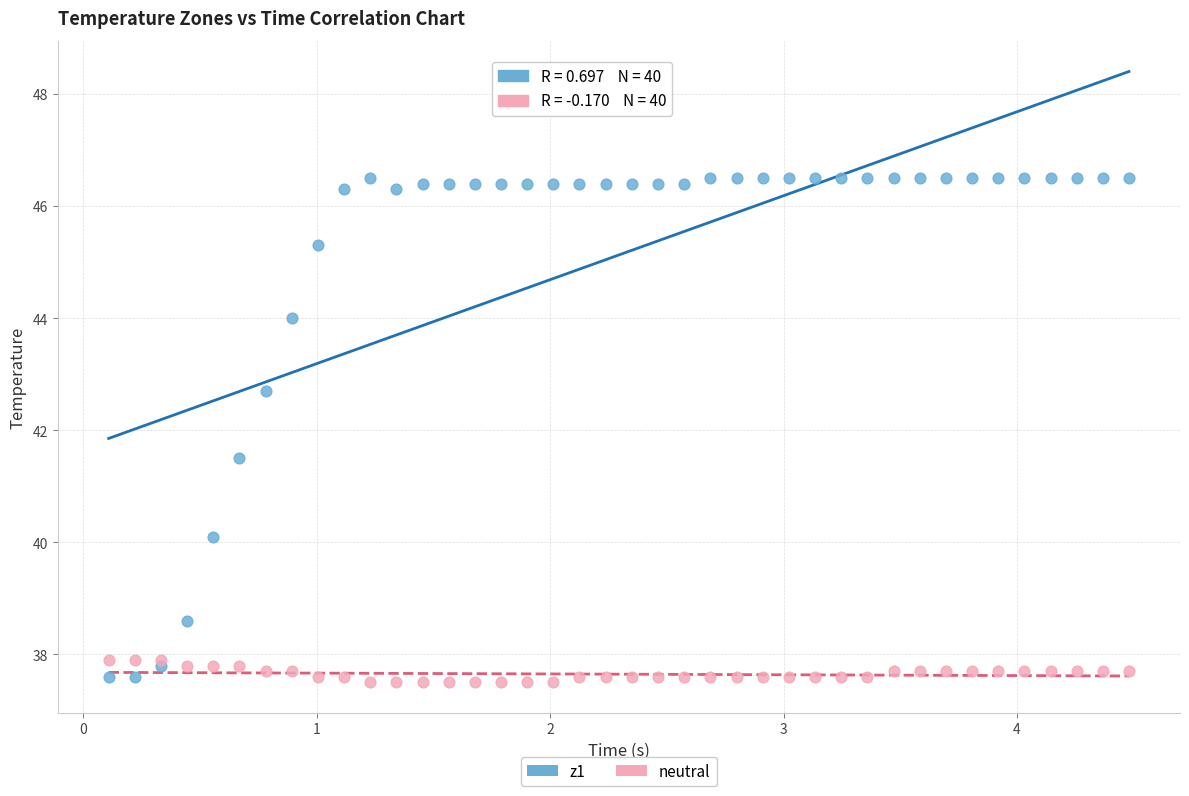

Which series has the widest spread of Y values?

z1